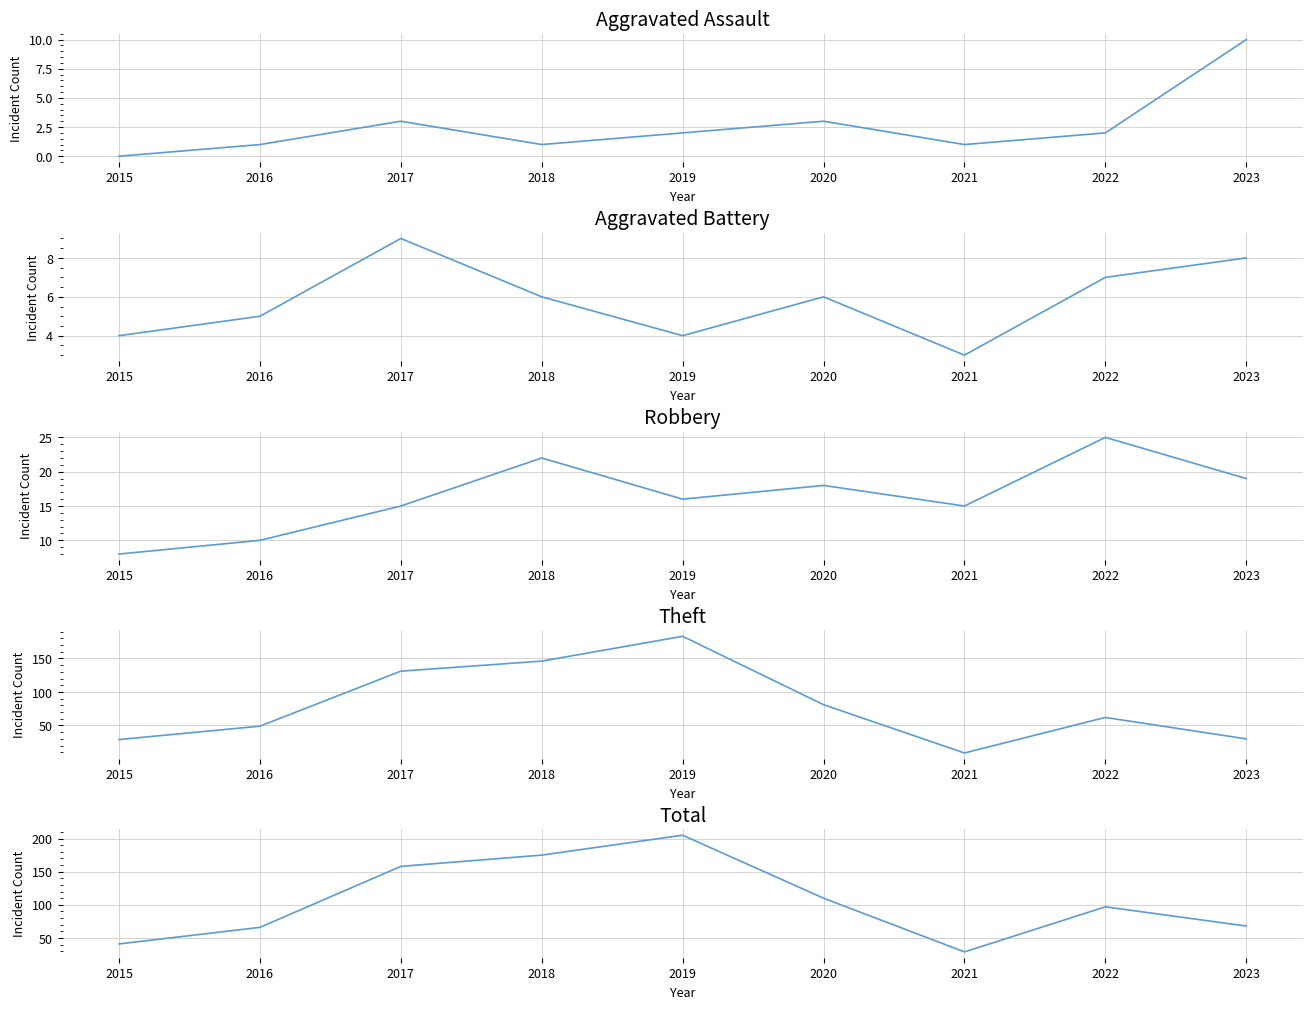

At which label is Robbery closest to 16?

2019